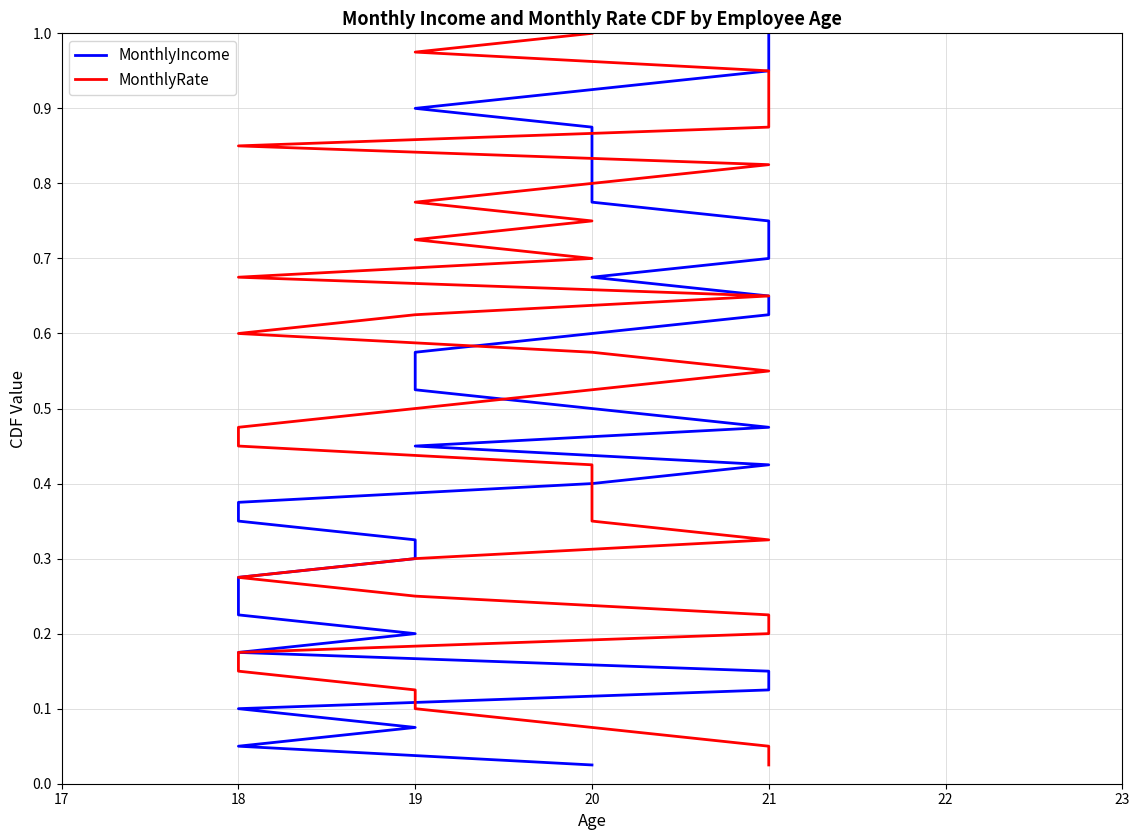

What is the label of the 33rd point from the left?

32